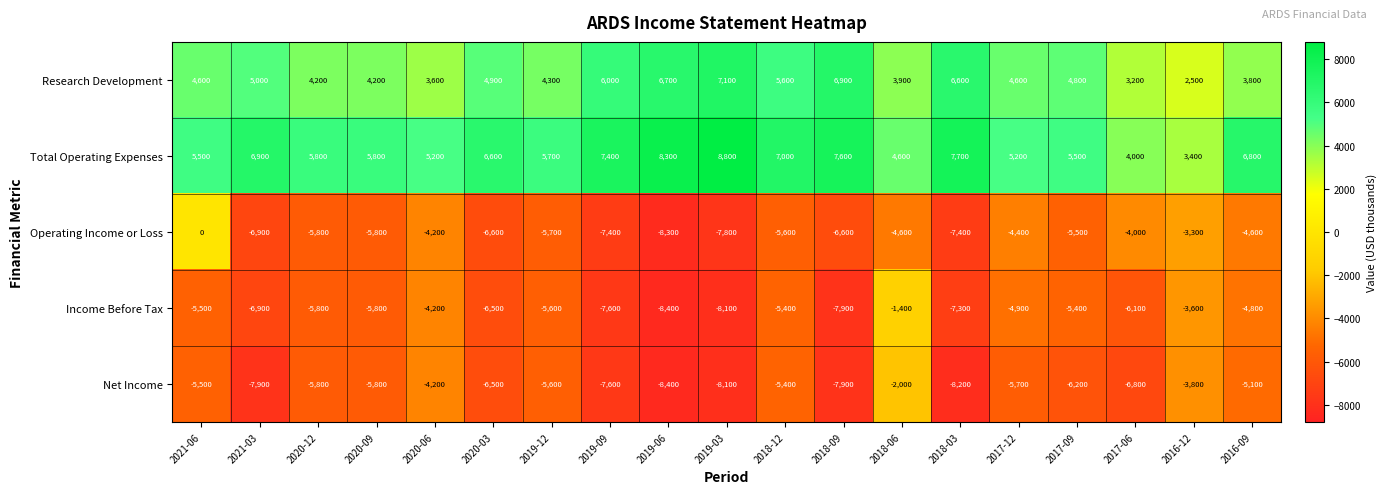

How many data points does each series have?

19